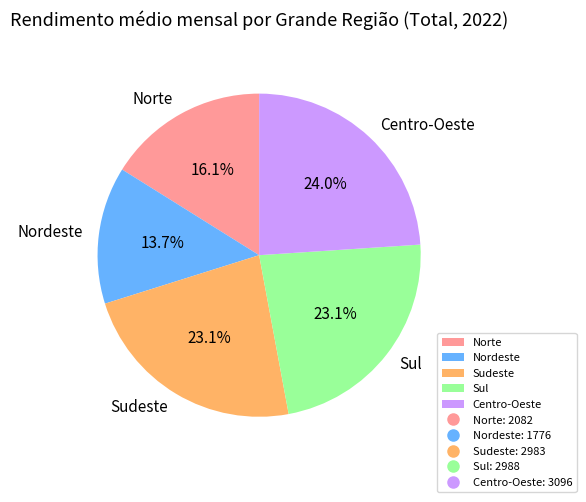

The Nordeste slice represents 6% of the pie. True or false?

False